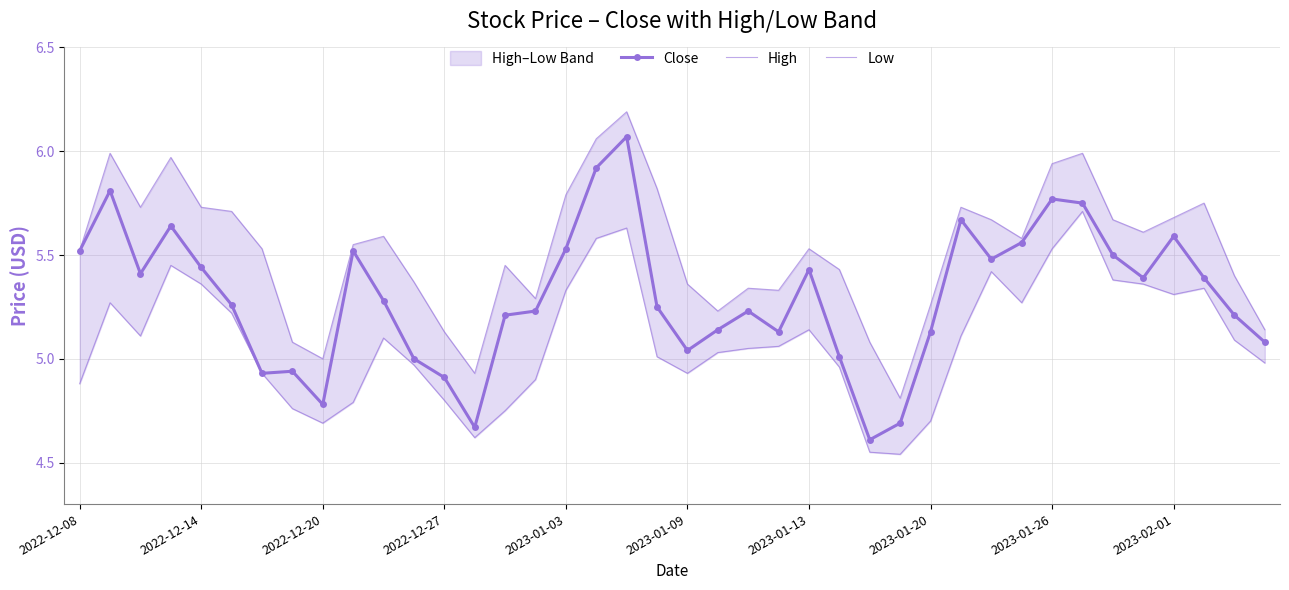

What is the sum of the Low values at 14 and 39?

9.7